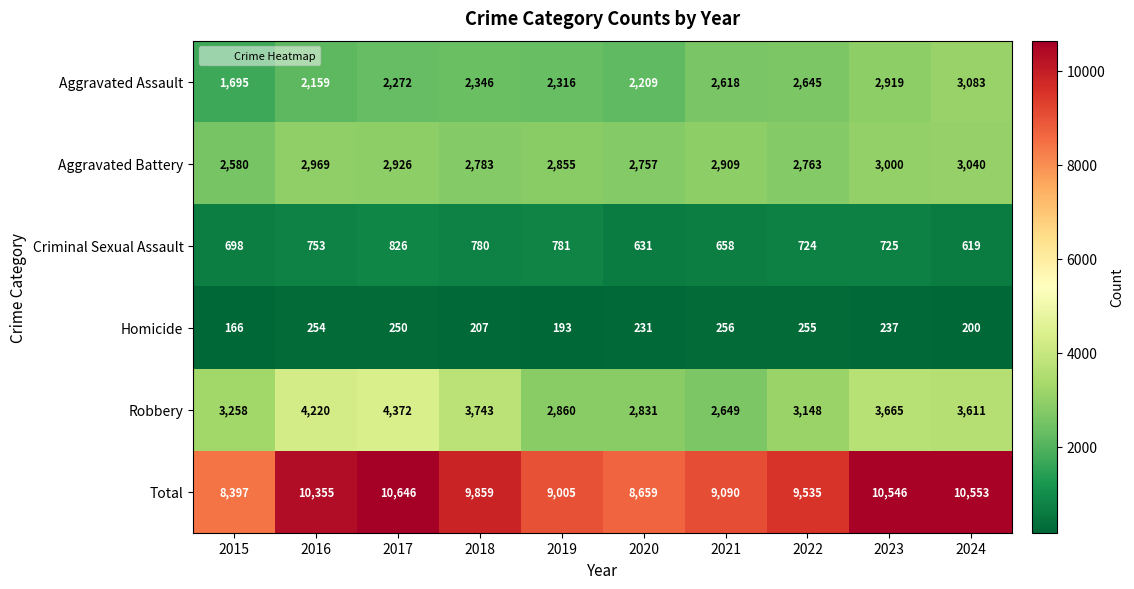

At 2016, list the series in order from largest to smallest.

Total, Robbery, Aggravated Battery, Aggravated Assault, Criminal Sexual Assault, Homicide